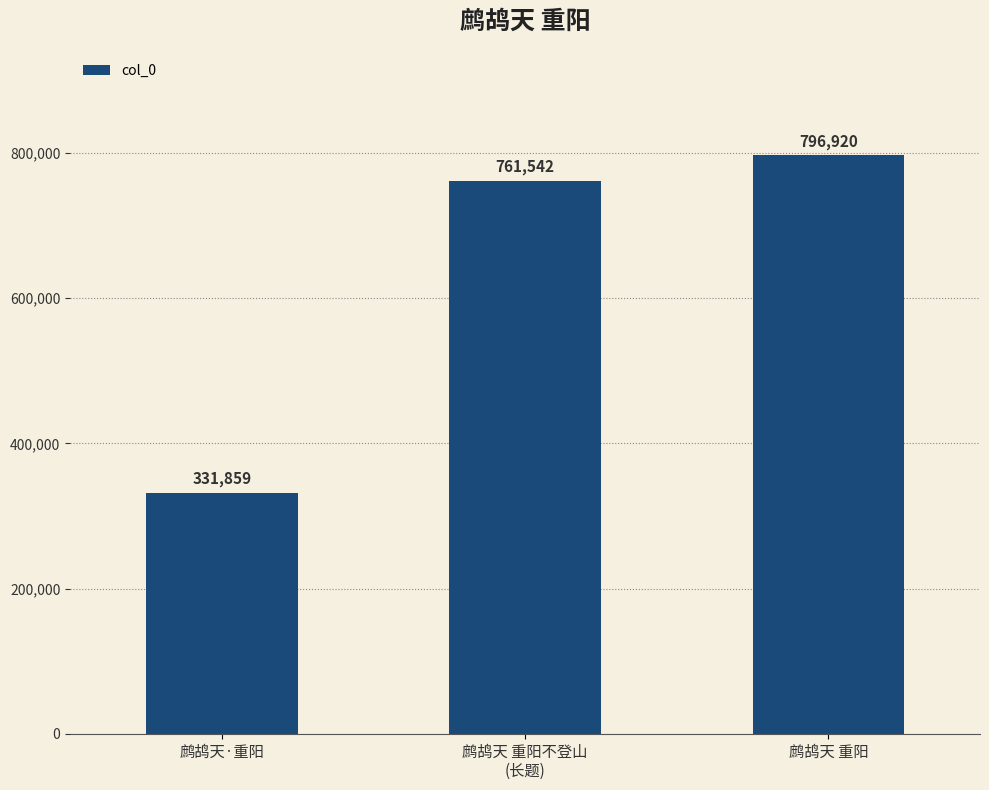

What is the change in value from 鹧鸪天·重阳 to 鹧鸪天 重阳不登山
(长题)?

+429683